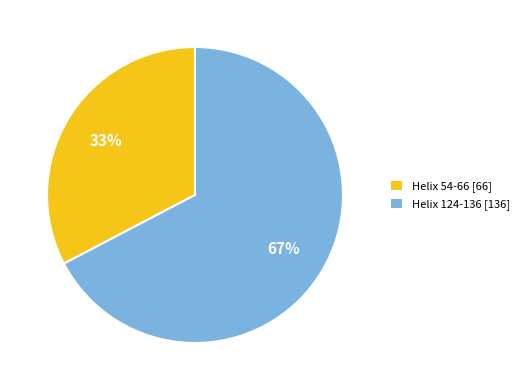

Do Helix 124-136 and Helix 54-66 together represent more than half of the pie?

Yes